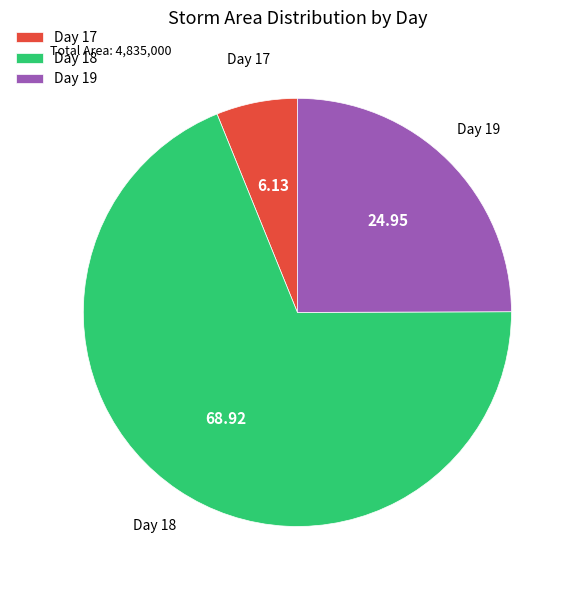

How many slices are in this pie chart?

3